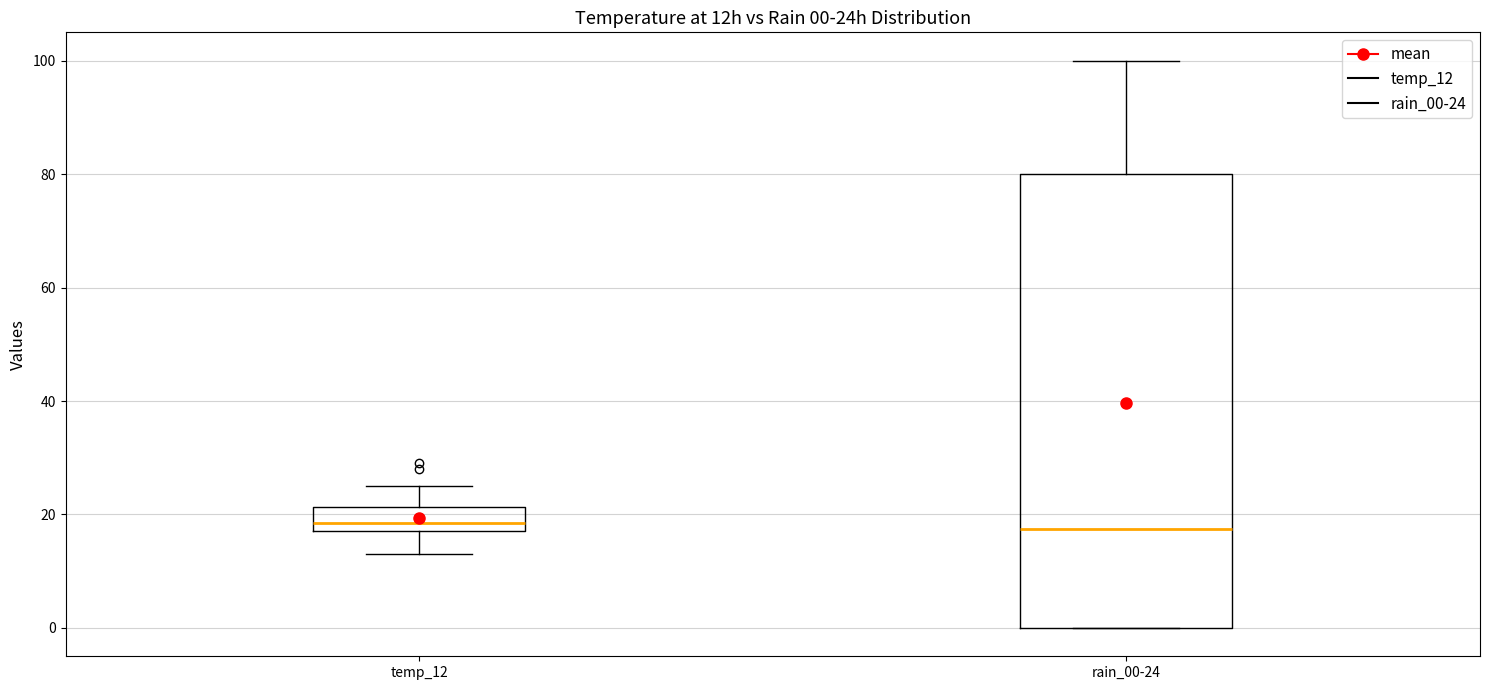

Which box is the tallest, from its lower edge to its upper edge?

rain_00-24